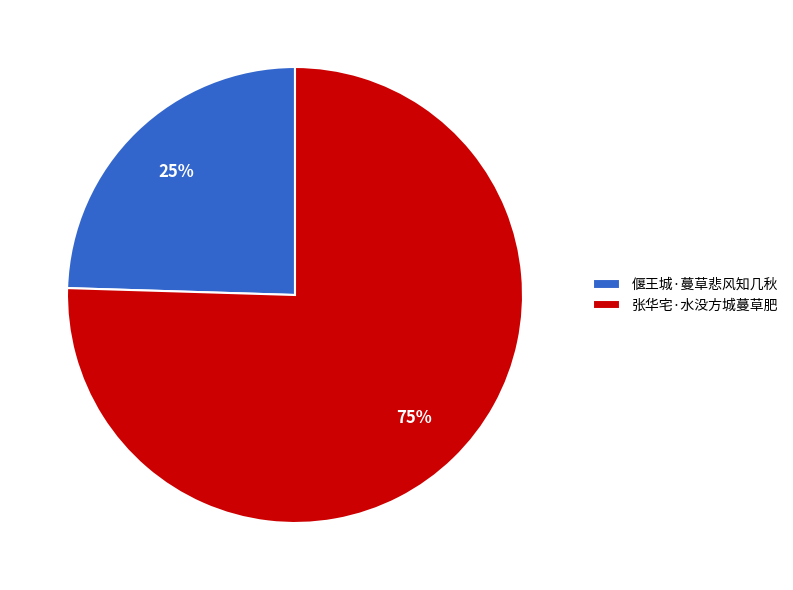

What is the ratio of the value at 偃王城·蔓草悲风知几秋 to the value at 张华宅·水没方城蔓草肥?

0.3